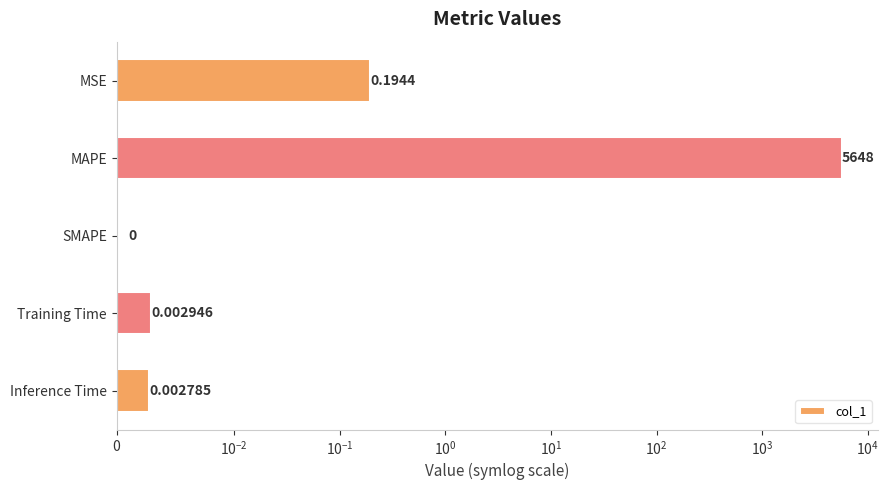

Which has a higher value, Inference Time or MAPE?

MAPE